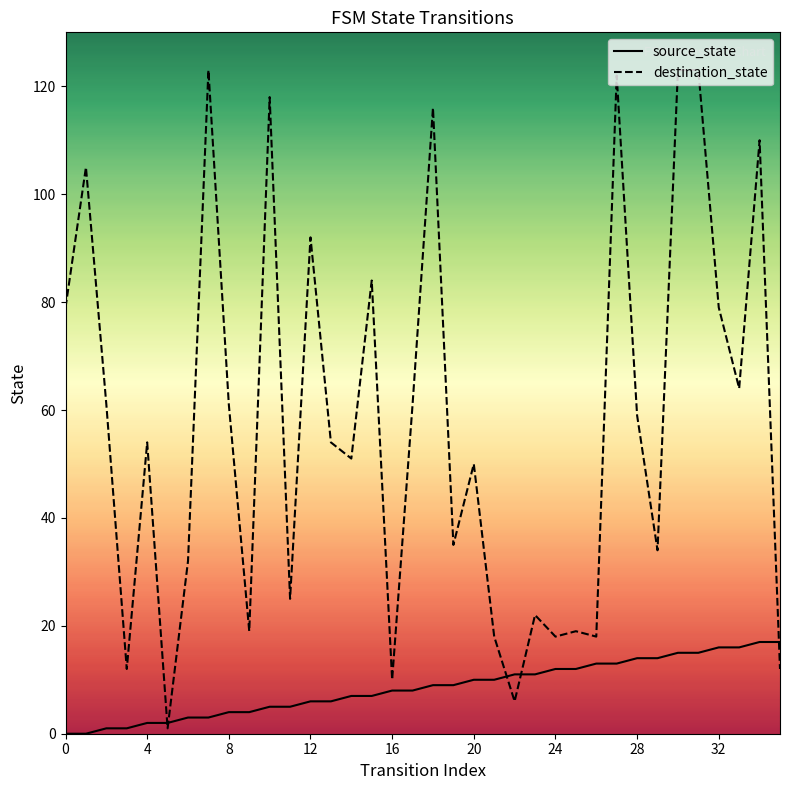

True or false: source_state has a value of 3 at 24.

False